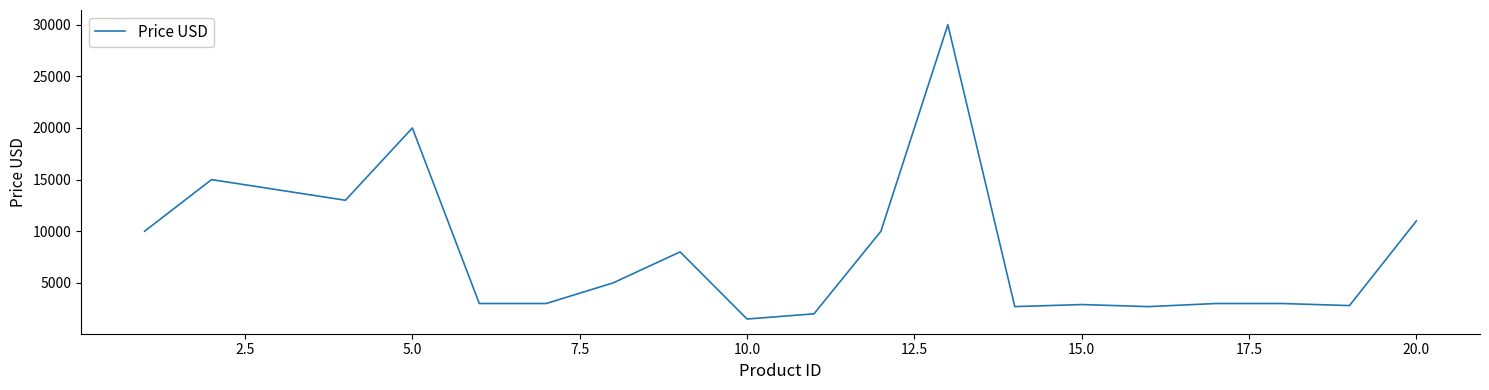

What is the maximum value shown in the chart?

30000